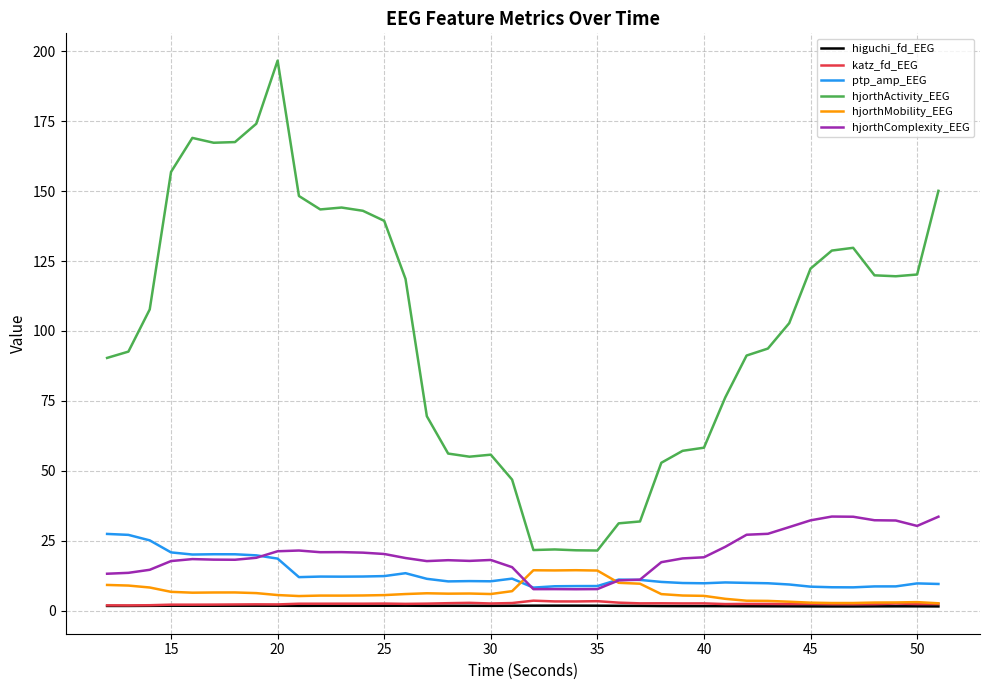

Which series has the largest total across all categories?

hjorthActivity_EEG